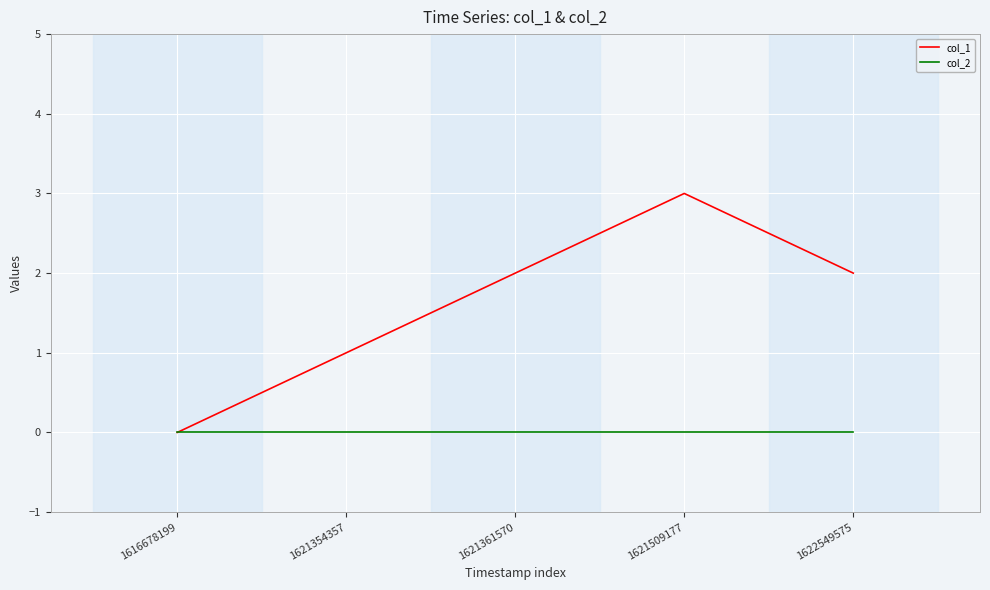

Which series has the largest total across all categories?

col_1